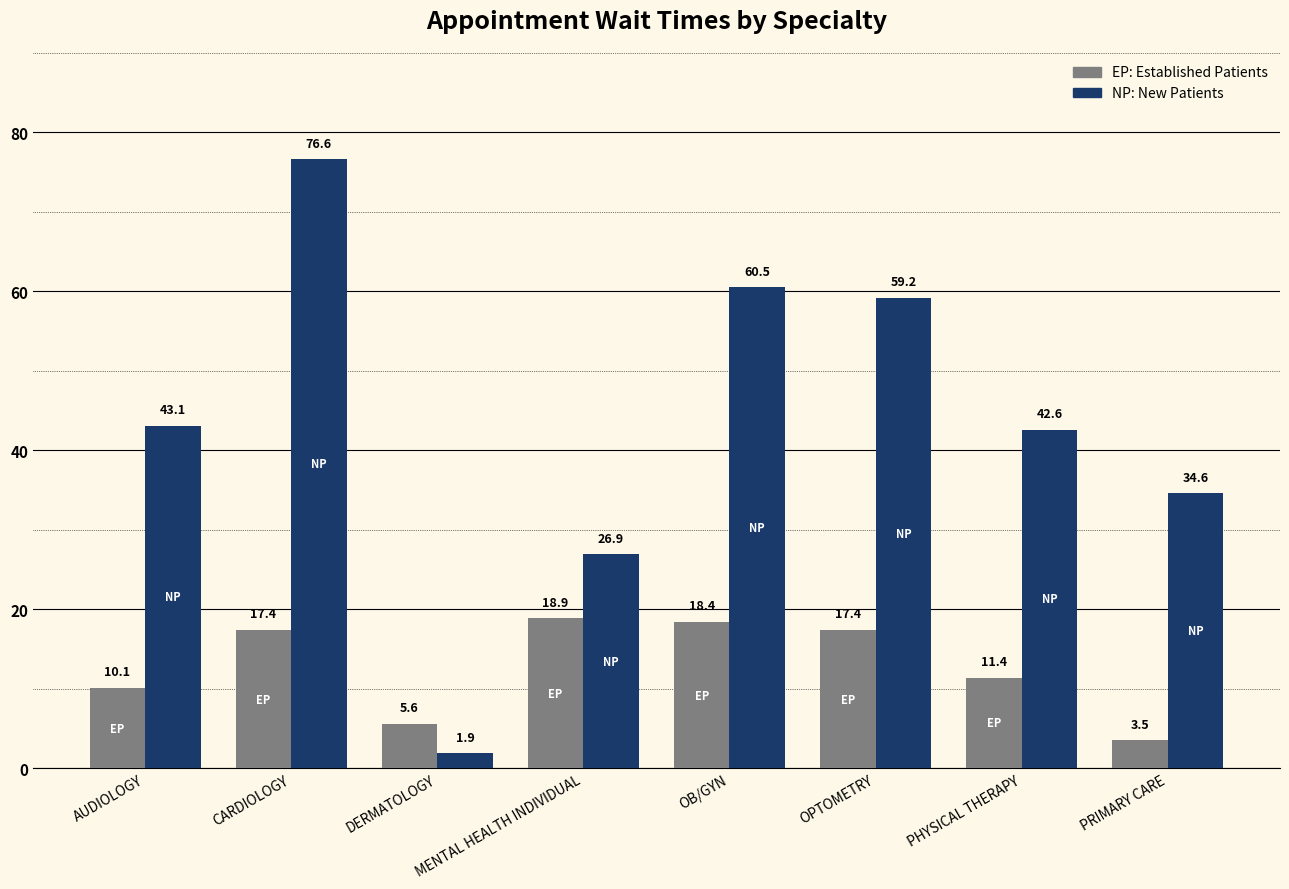

At which category does the chart reach its peak across all series?

CARDIOLOGY